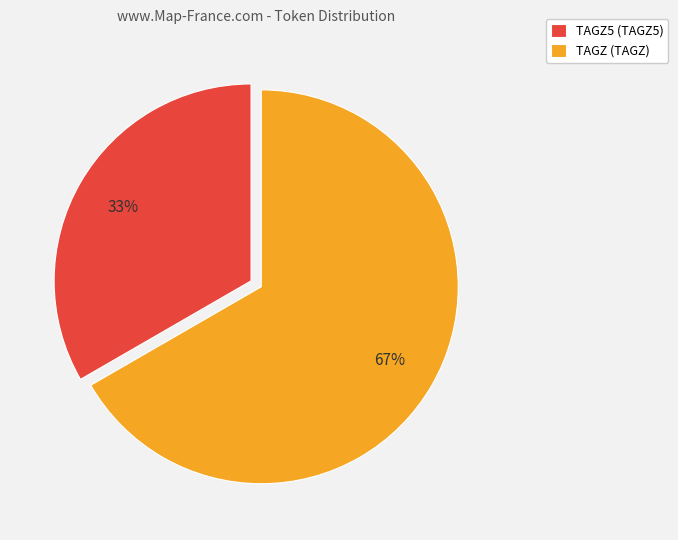

To the nearest percent, what is the combined percentage of TAGZ (TAGZ) and TAGZ5 (TAGZ5)?

100%